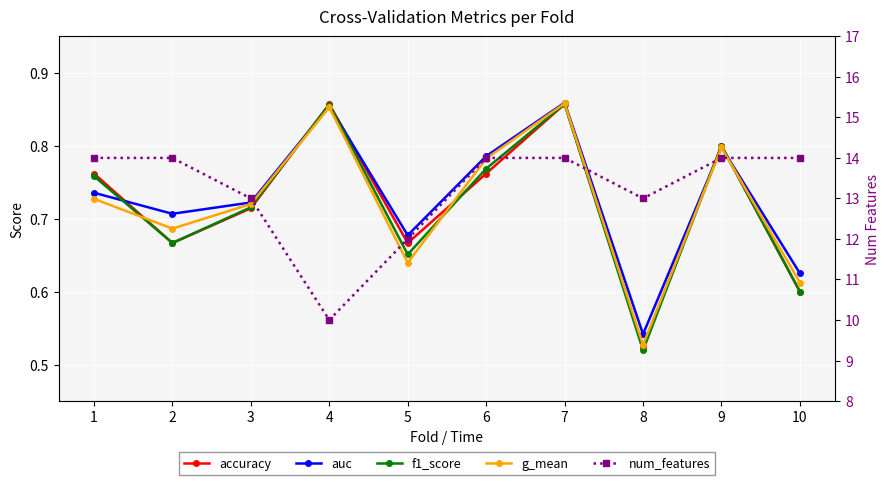

Rank the series at 9 from lowest to highest value.

g_mean, auc, accuracy, f1_score, num_features